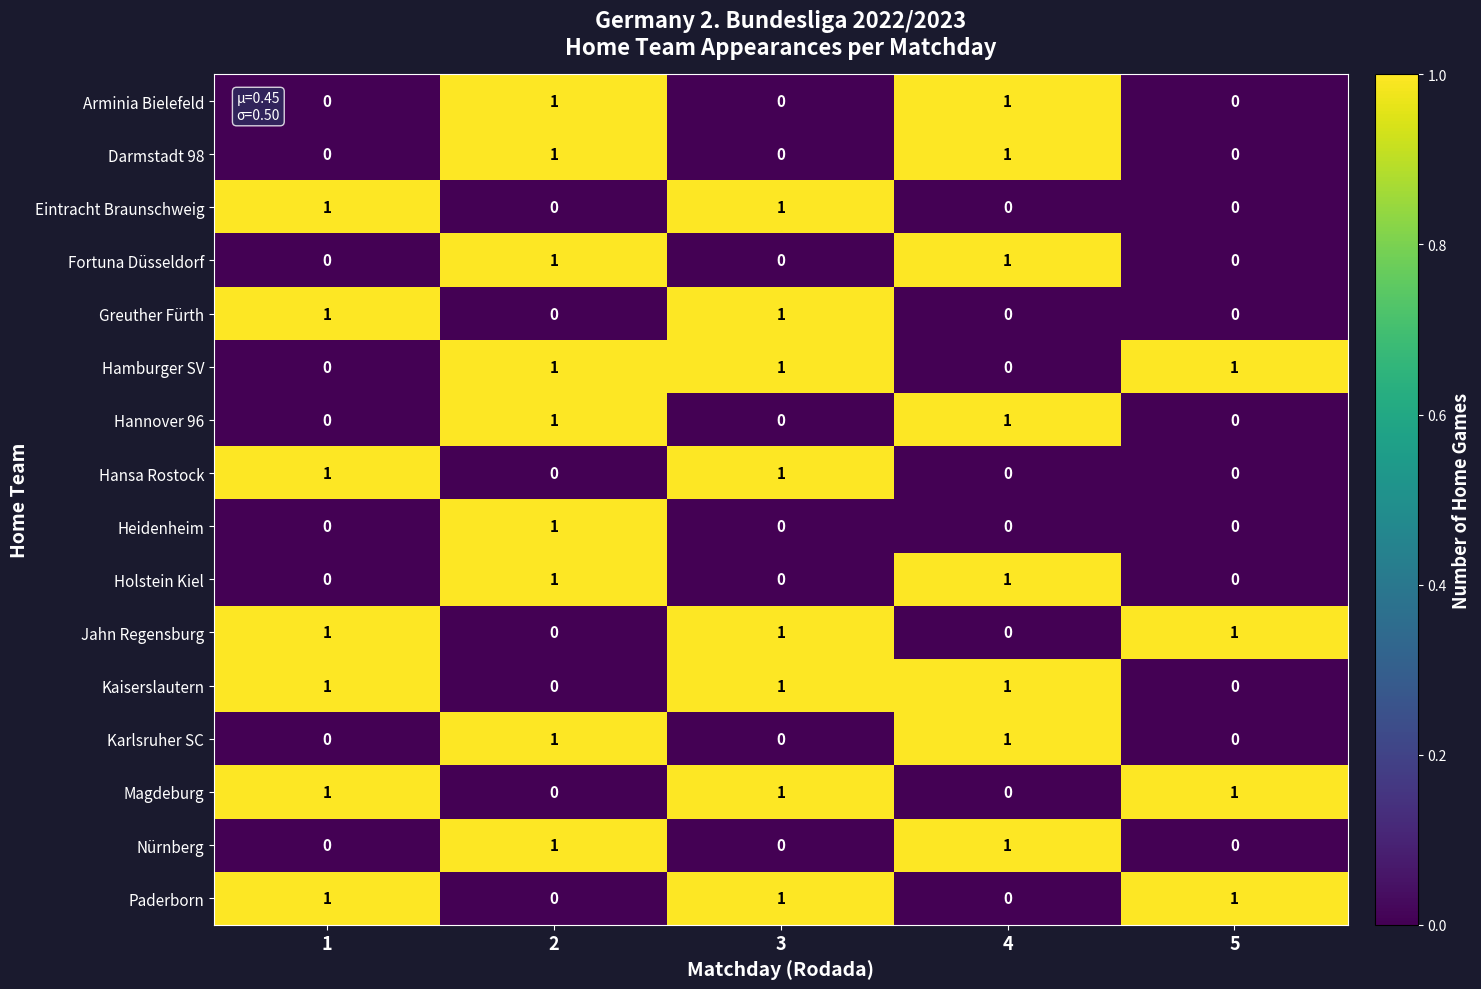

Is it true that Hansa Rostock equals 0 at 4?

True